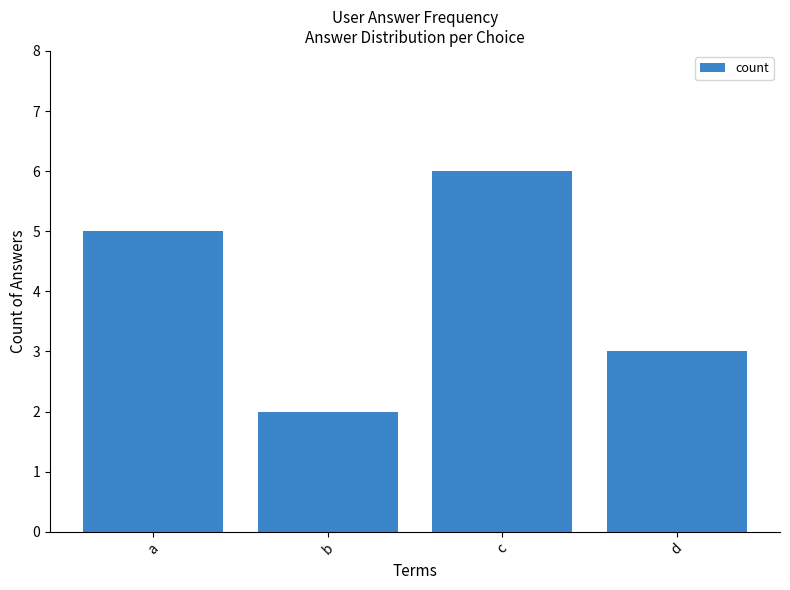

Reading left to right, what are all the values shown in this chart?

a=5	b=2	c=6	d=3